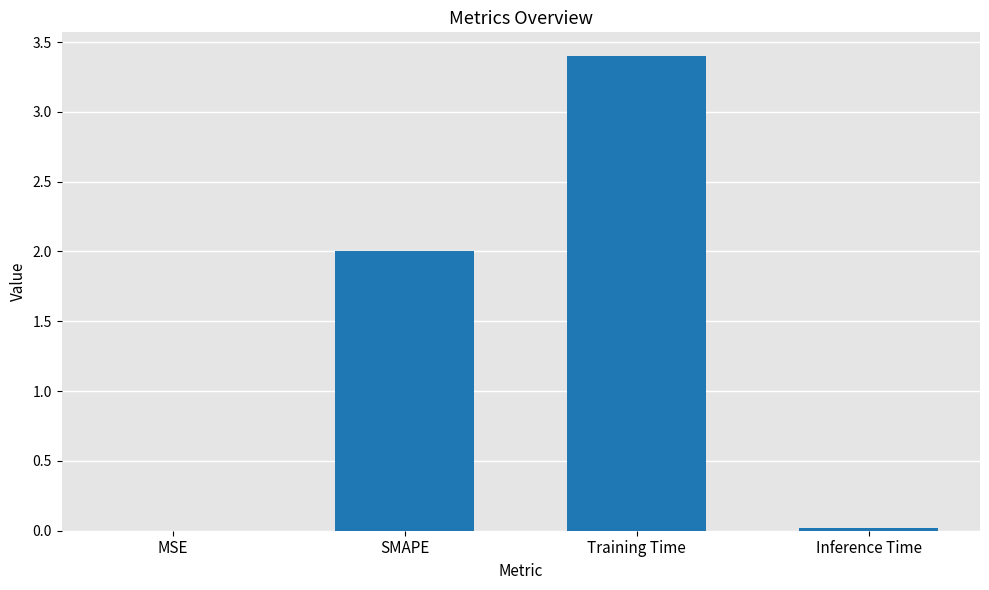

Is it true that the value at MSE is 0.0?

True